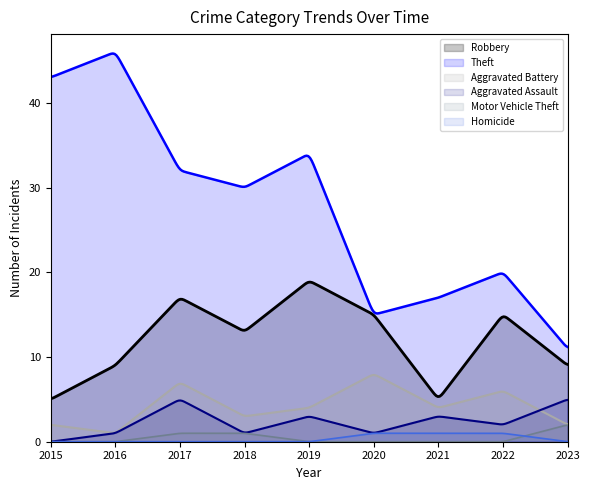

Reading right to left, extract all data points from this chart.

Robbery: 9	15	5	15	19	13	17	9	5
Theft: 11	20	17	15	34	30	32	46	43
Aggravated Battery: 2	6	4	8	4	3	7	1	2
Aggravated Assault: 5	2	3	1	3	1	5	1	0
Motor Vehicle Theft: 2	0	0	0	0	1	1	0	0
Homicide: 0	1	1	1	0	0	0	0	0